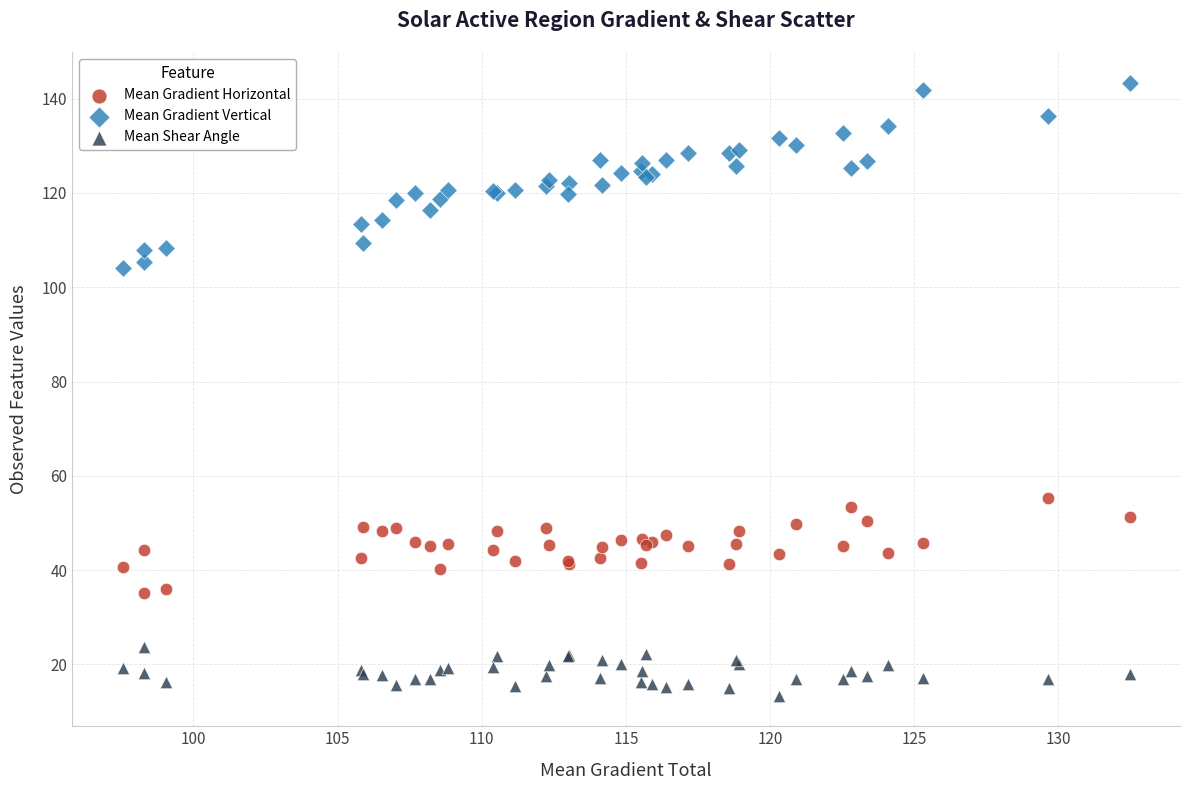

Which series has the largest Y range (max minus min)?

Mean Gradient Vertical